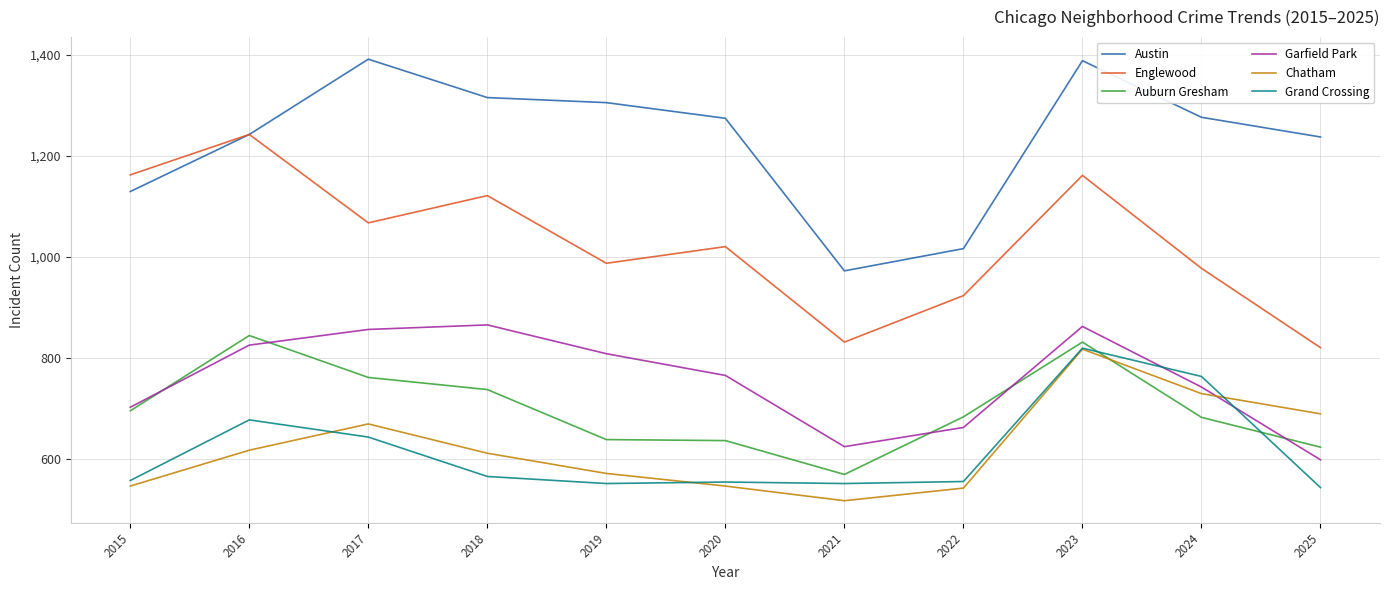

Where is Chatham nearest to the value 667?

2017